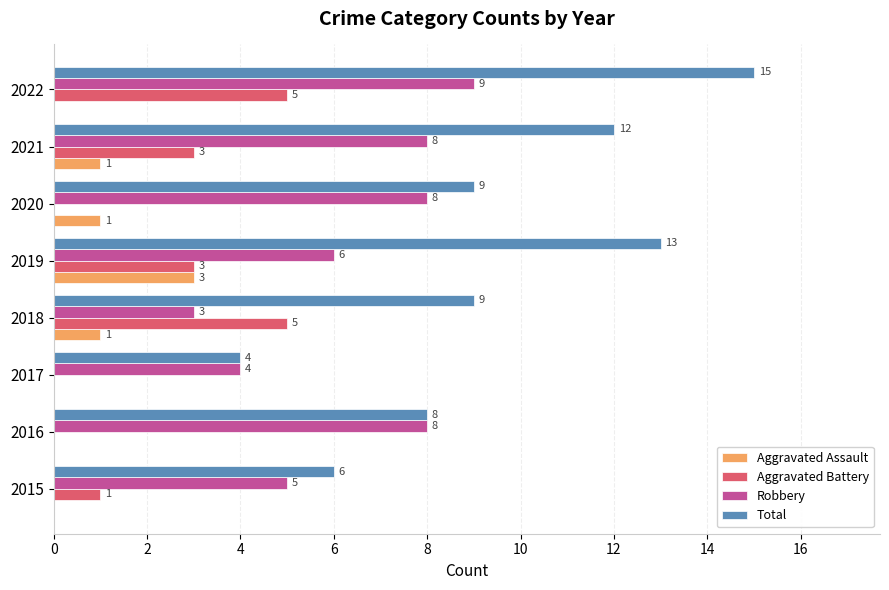

What is the sum of all Aggravated Battery values?

17